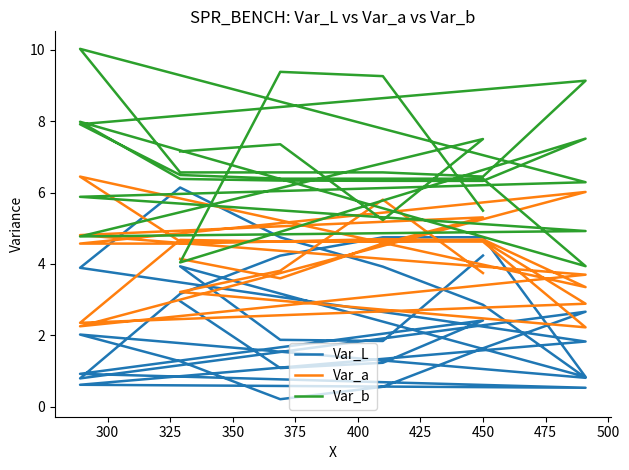

What is the difference between the second highest and minimum values in the Var_a series?

3.8